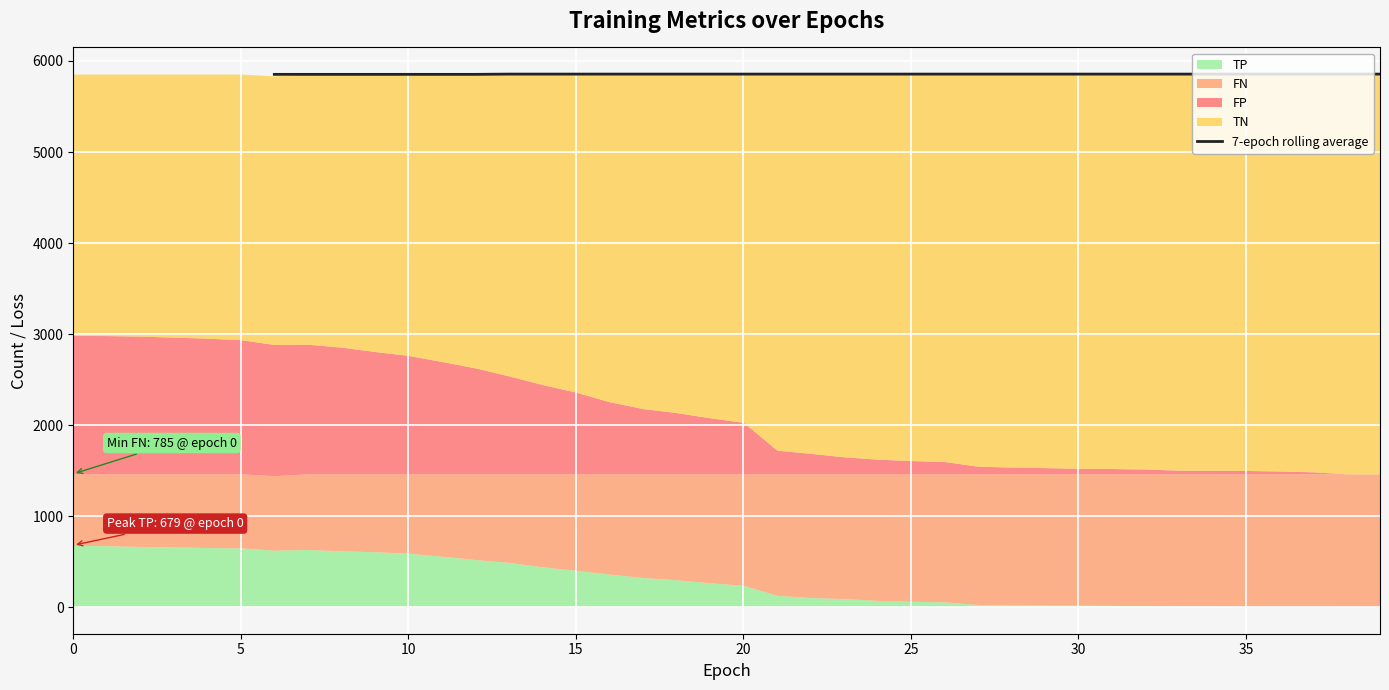

How many values are between 5856 and 5857?

27